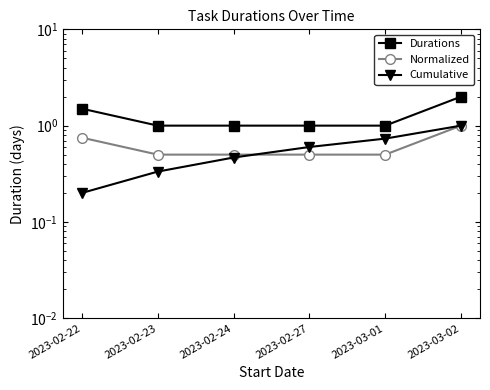

Rank the categories by Durations value from highest to lowest.

2023-03-02, 2023-02-22, 2023-02-23, 2023-02-24, 2023-02-27, 2023-03-01